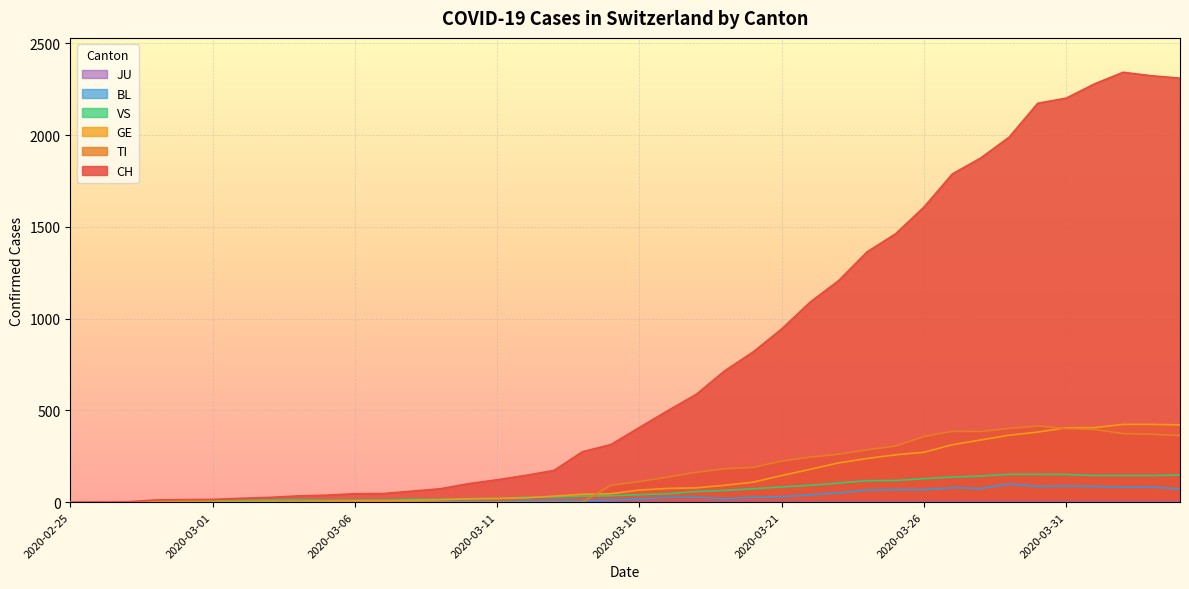

Is the value of CH at 2020-03-27 greater than the value of VS at 2020-03-16?

Yes